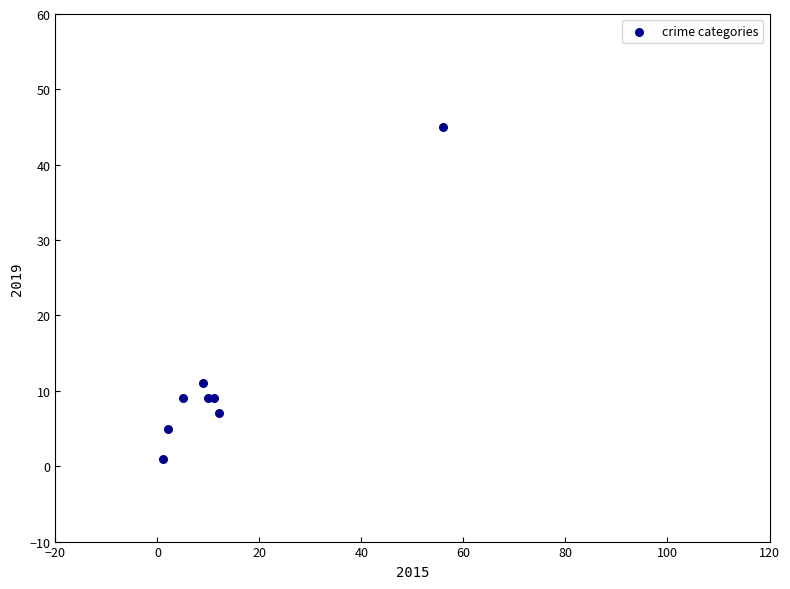

What Y value in the scatter plot is closest to 23?

11